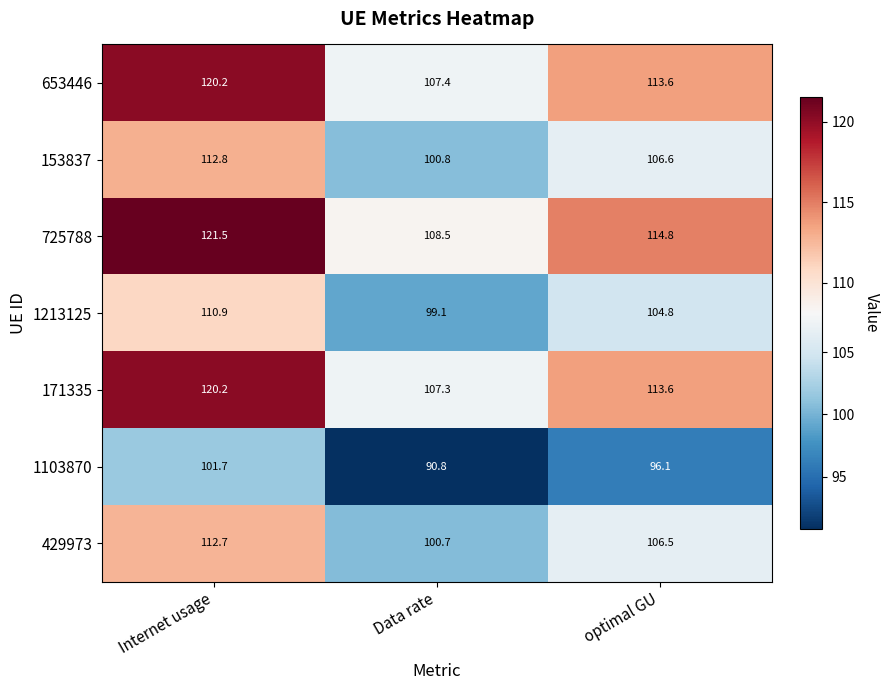

What is the spread (max minus min) of values at optimal GU?

18.7